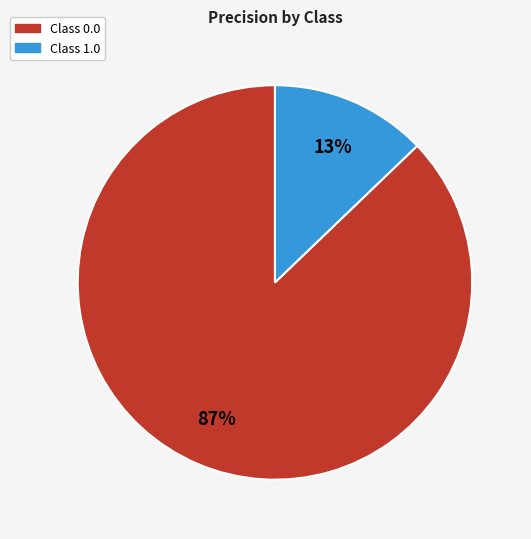

To the nearest percent, what is the average slice percentage?

50%